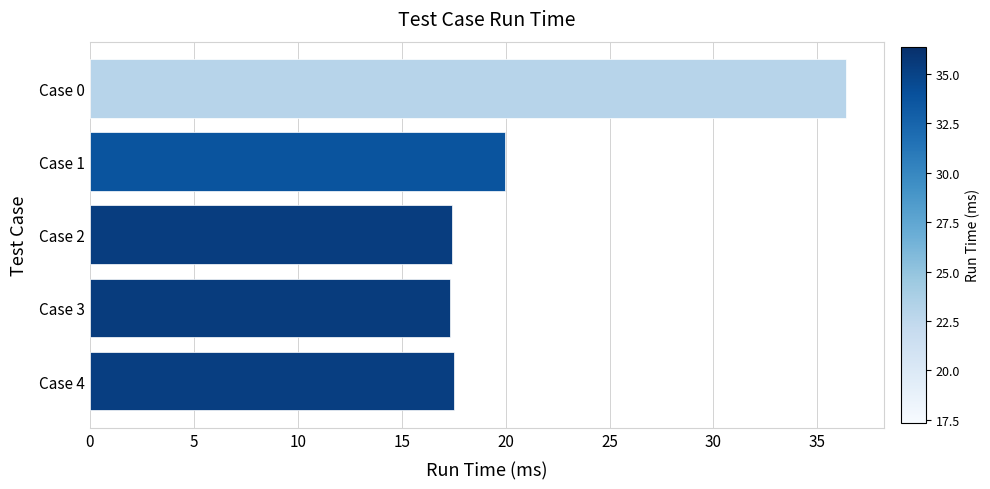

The value at Case 2 is 12.0. True or false?

False